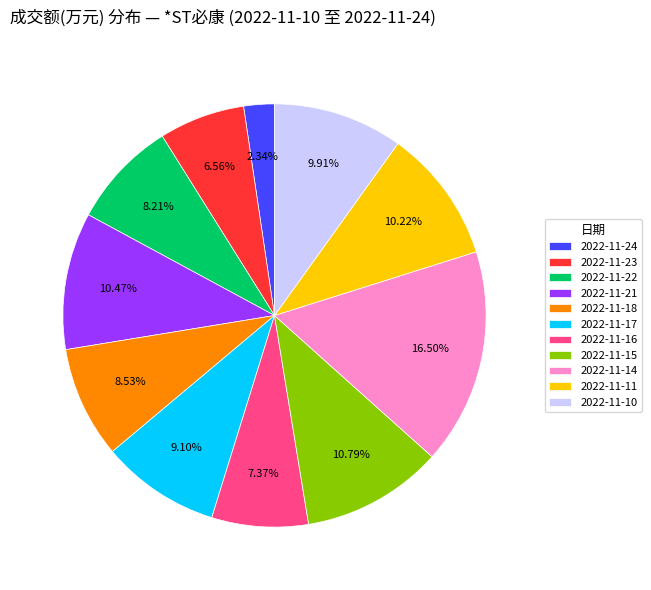

Approximately how many times larger is the value at 2022-11-24 compared to 2022-11-10?

0.2